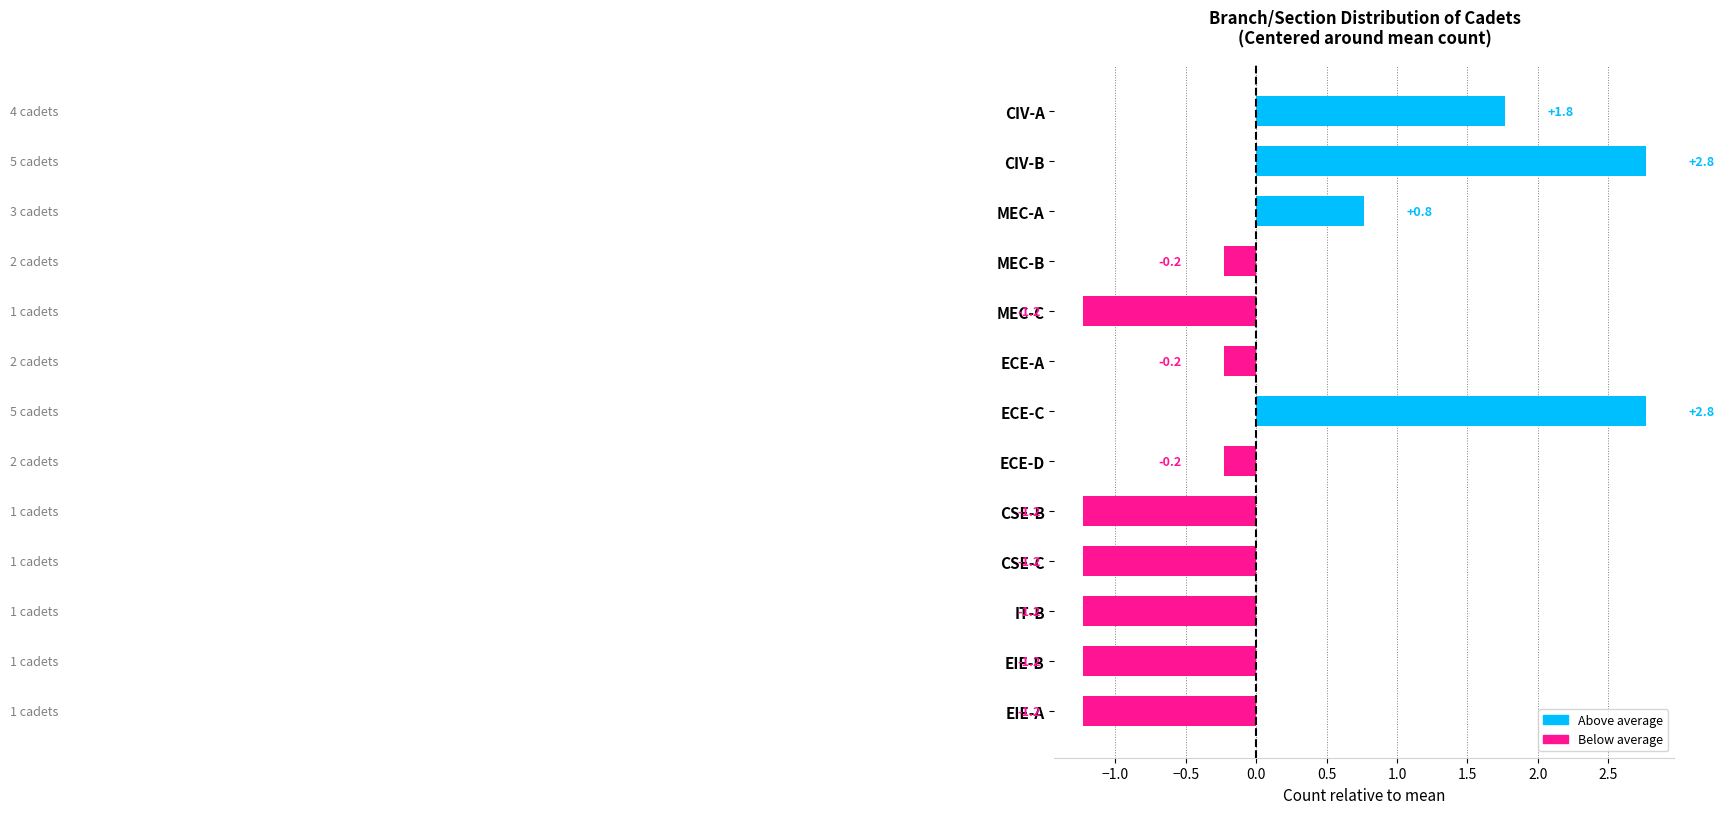

What position from the bottom is EIE-B?

2